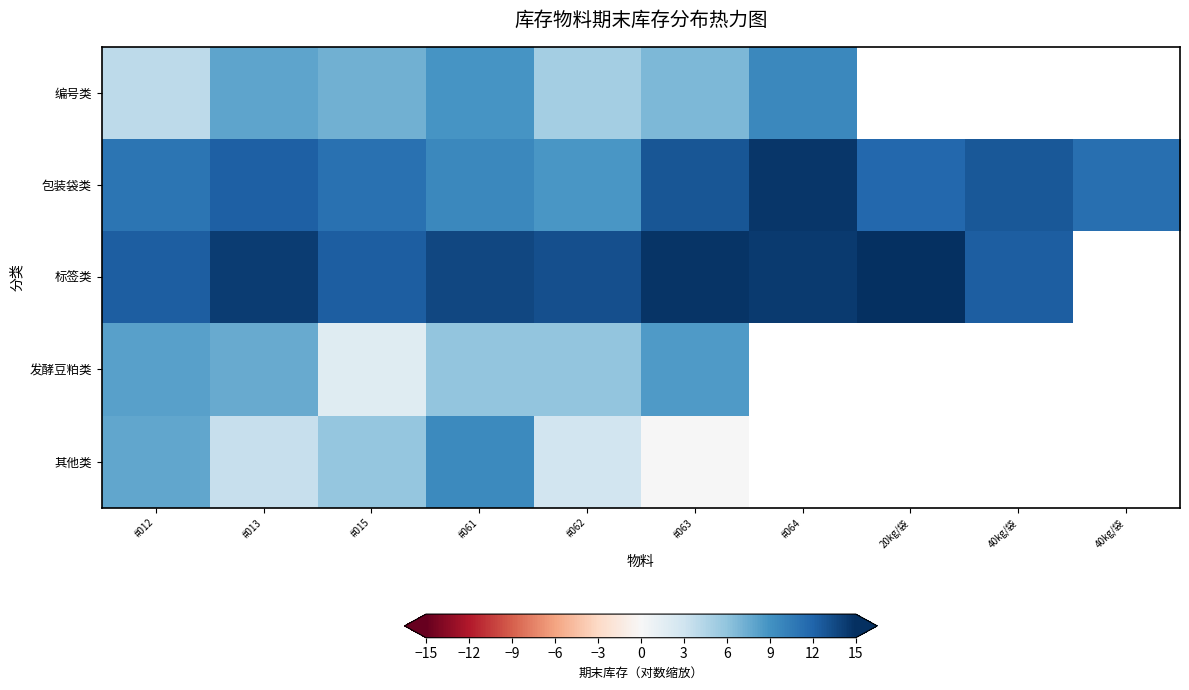

Rank the series at #012 from highest to lowest value.

标签类, 包装袋类, 发酵豆粕类, 其他类, 编号类